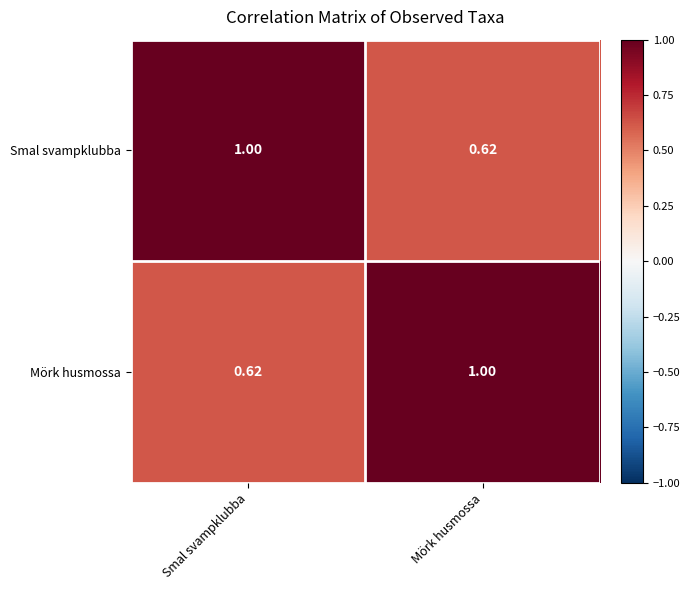

Rank the categories by Mörk husmossa value from highest to lowest.

Mörk husmossa, Smal svampklubba